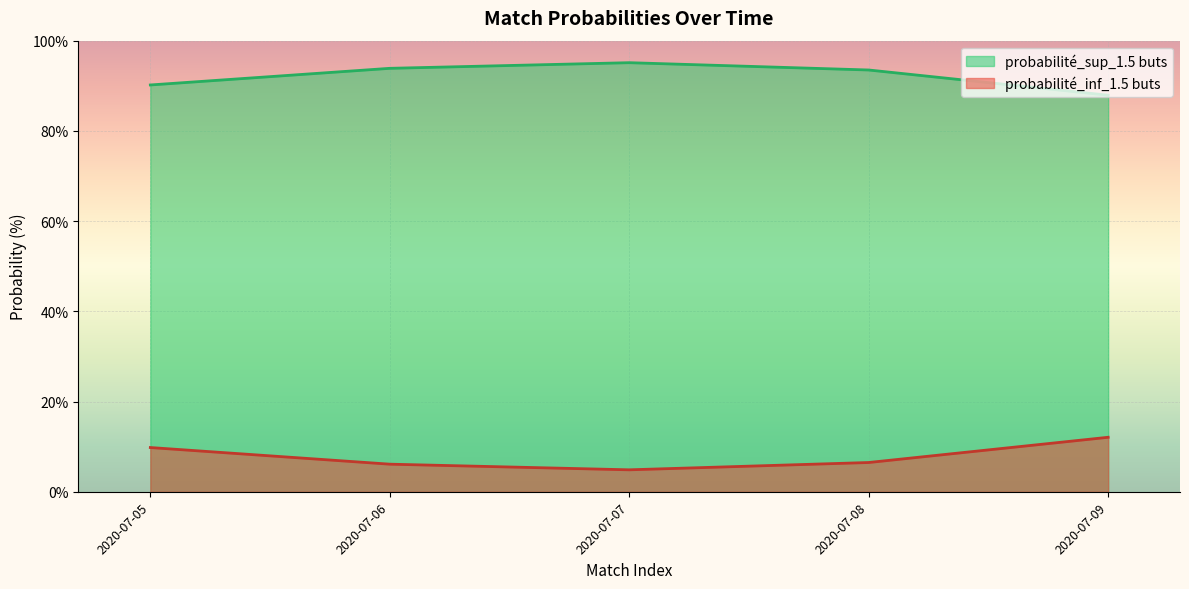

List the series in order of their peak value, highest first.

probabilité_sup_1.5 buts, probabilité_inf_1.5 buts